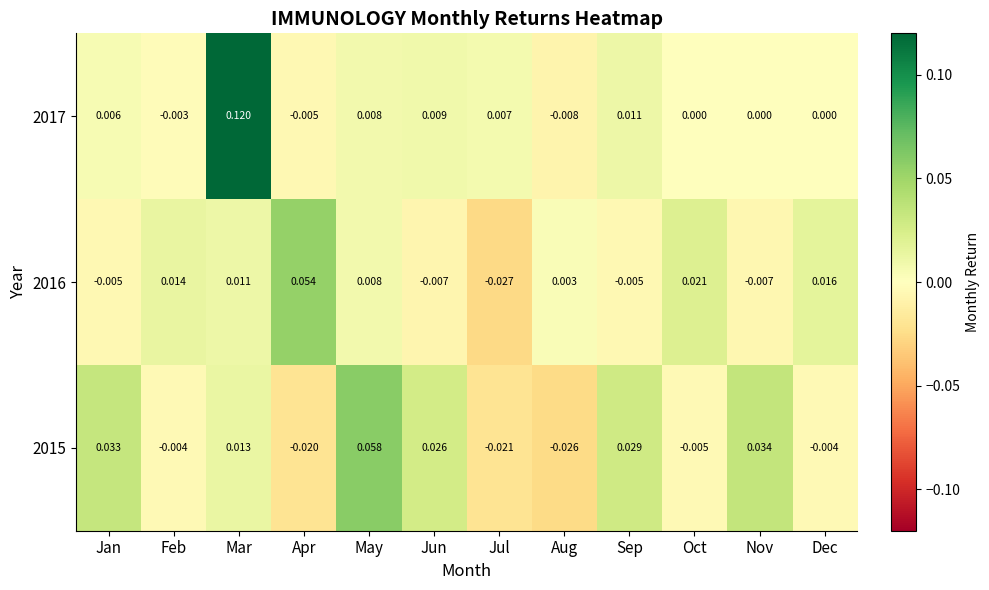

At which category does the chart reach its peak across all series?

Mar